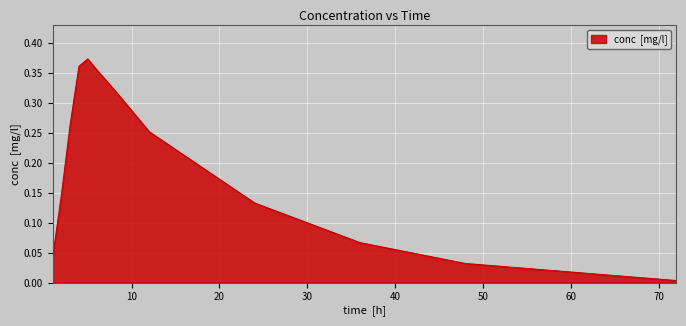

True or false: the data has more than 0 interior local peaks.

True